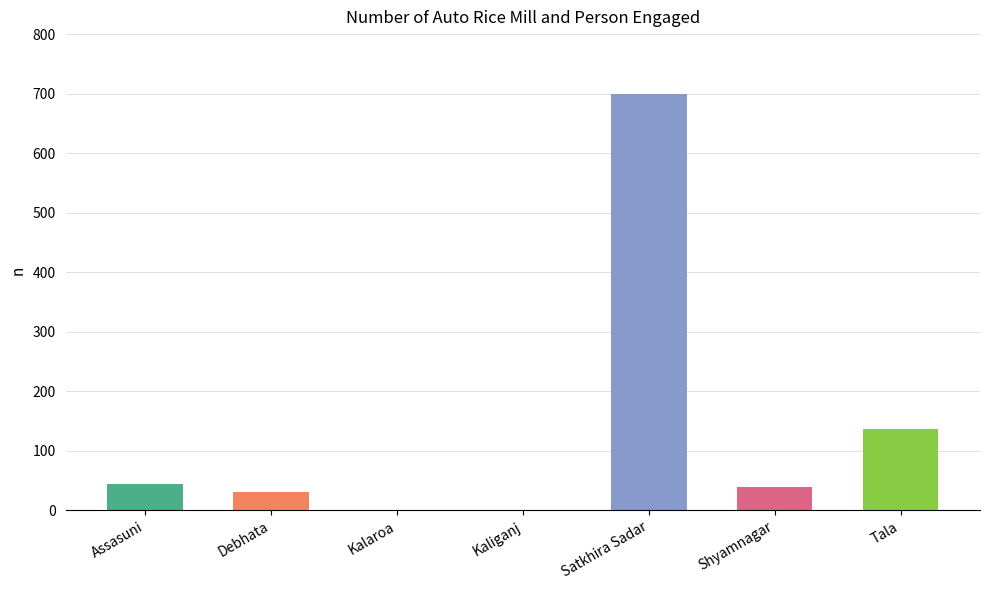

At which label is the value closest to 350?

Tala